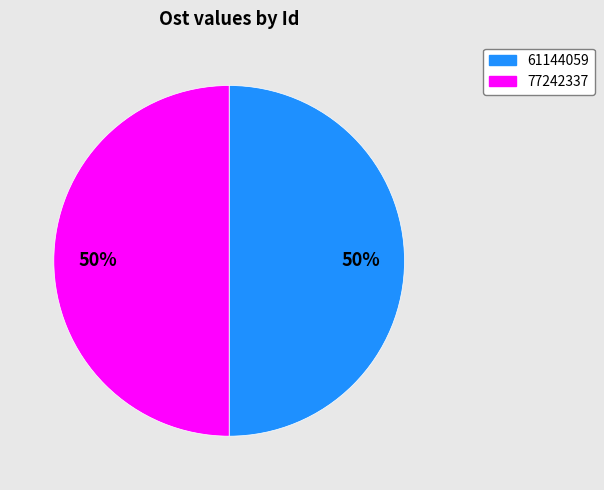

To the nearest percent, what portion does 61144059 represent?

50%